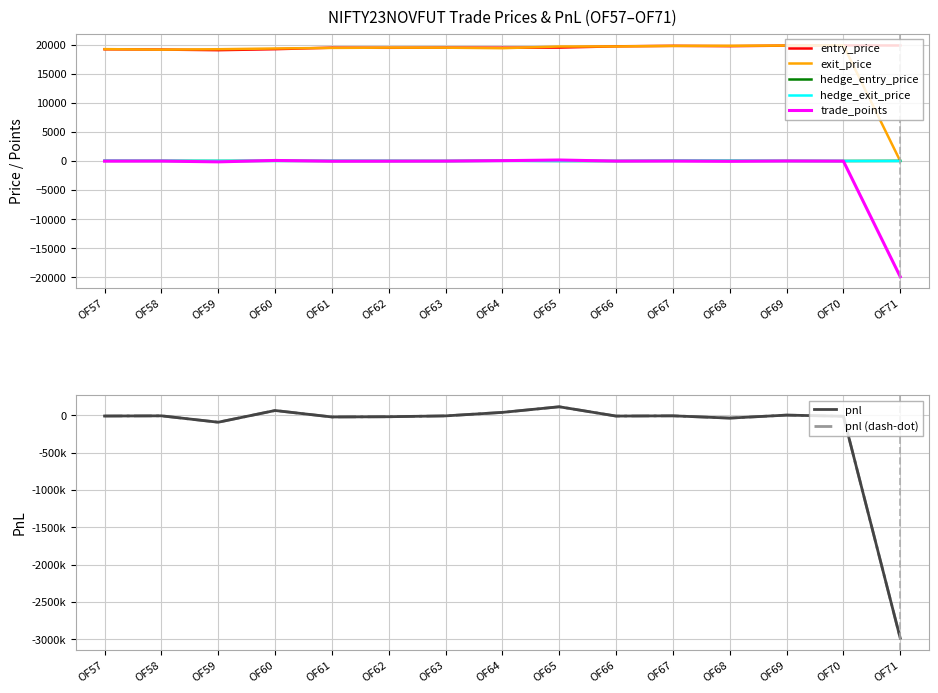

How many data points in entry_price are less than 19495?

7